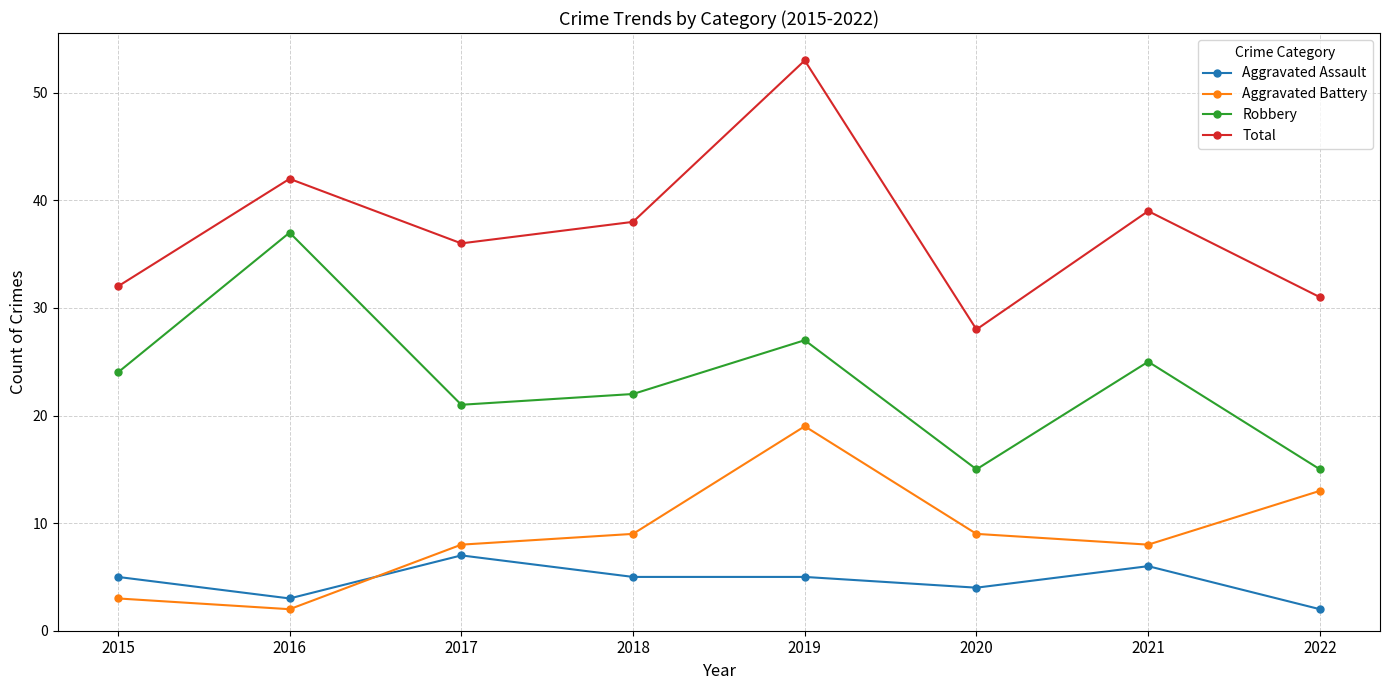

Where does the Total series first go above 38?

2016